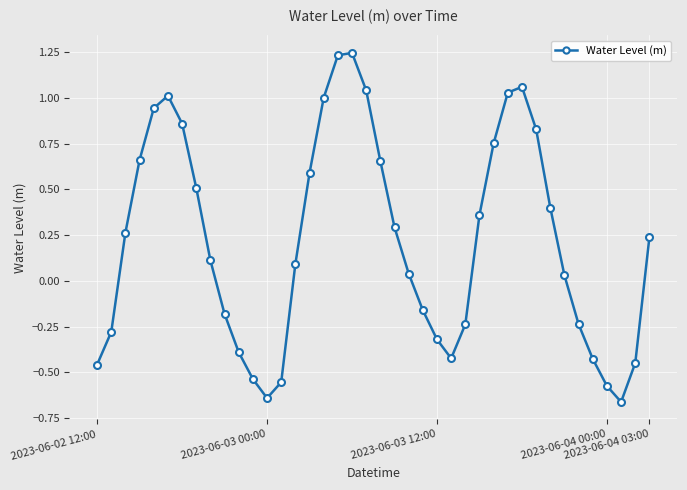

True or false: the data has more than 0 interior local peaks.

True